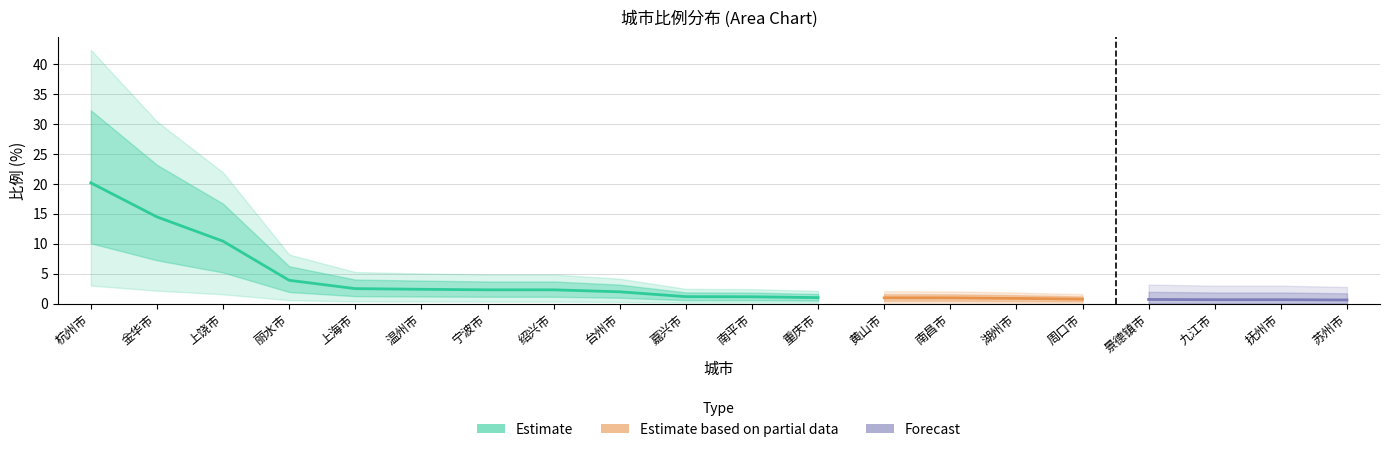

What is the maximum value shown in the chart?

20.2